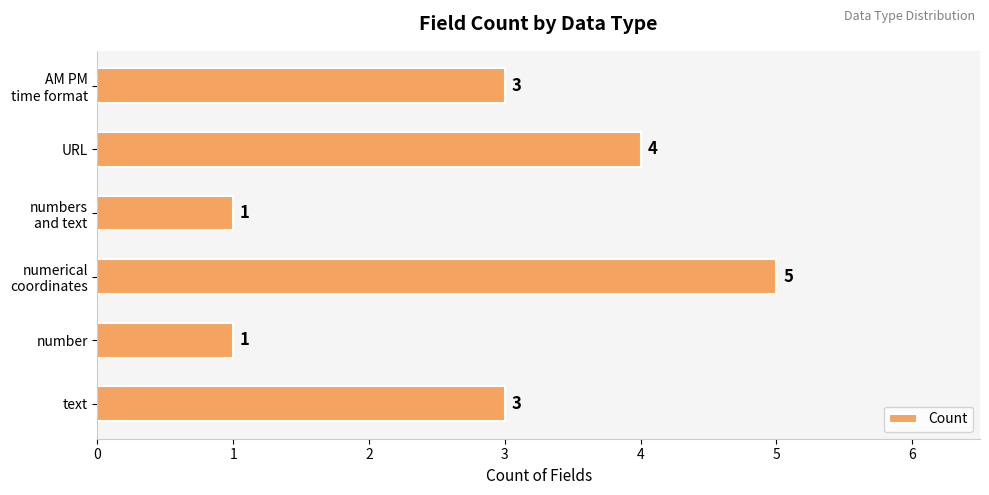

What is the smallest value displayed?

1